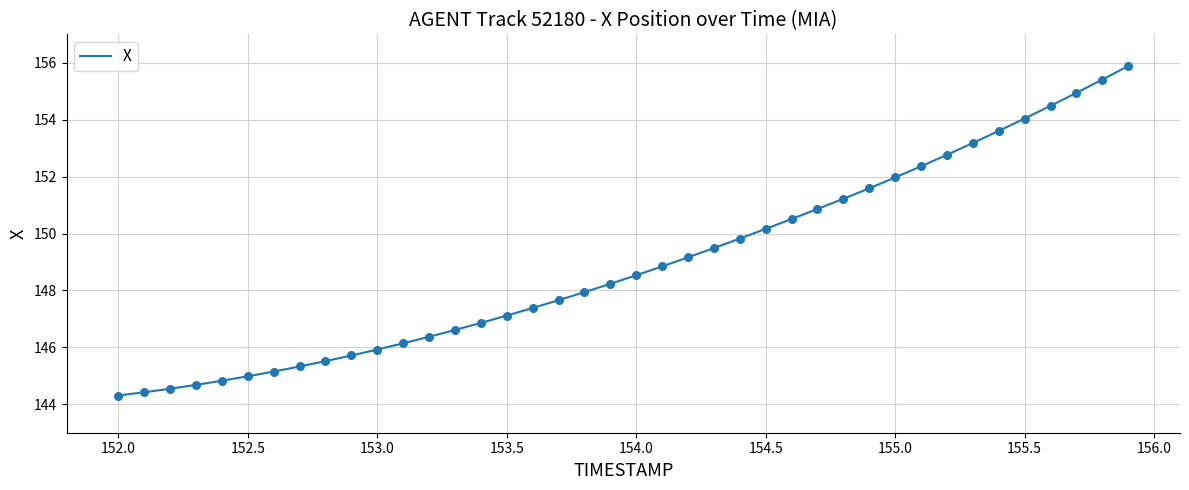

What is the maximum value shown in the chart?

155.9